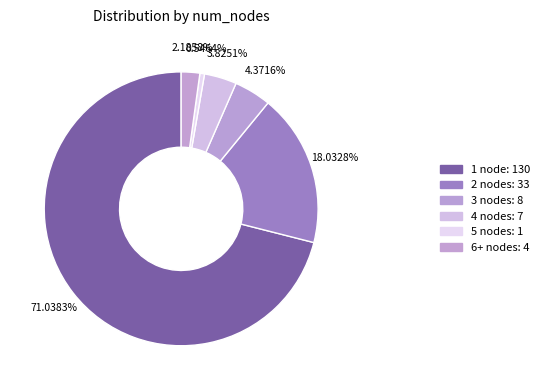

What percentage do 4 nodes and 1 node together represent?

74.9%